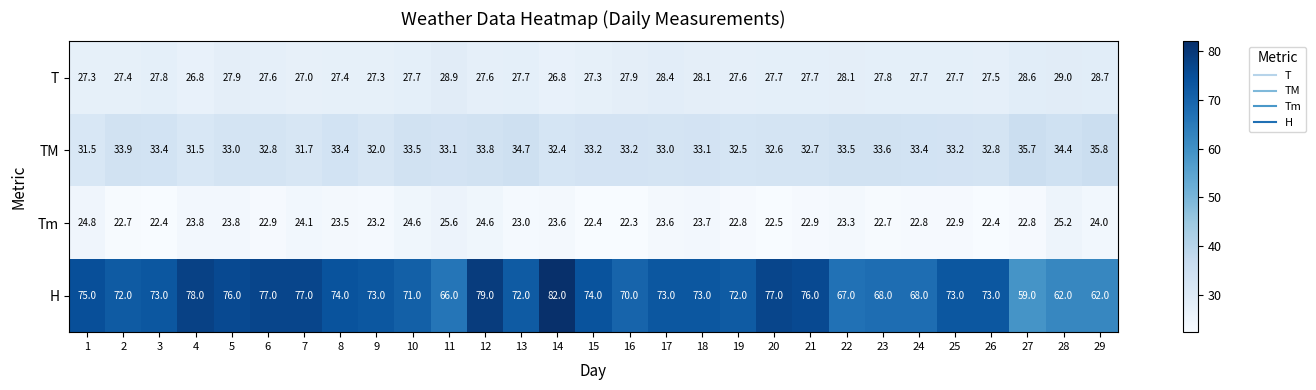

What is the sum of the H values at 7 and 17?

150.0